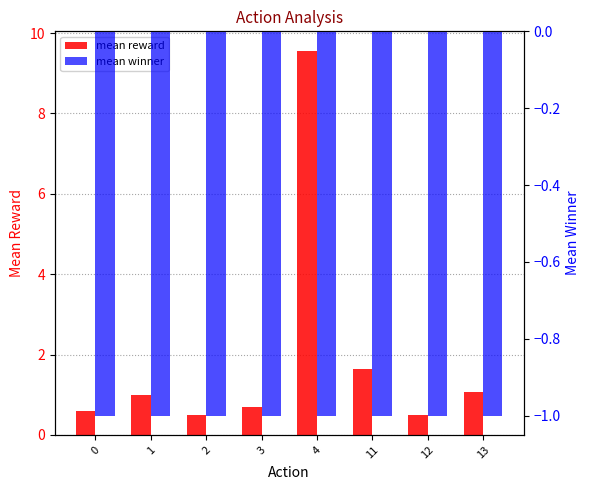

The value of mean winner at 1 is -1.0. True or false?

True